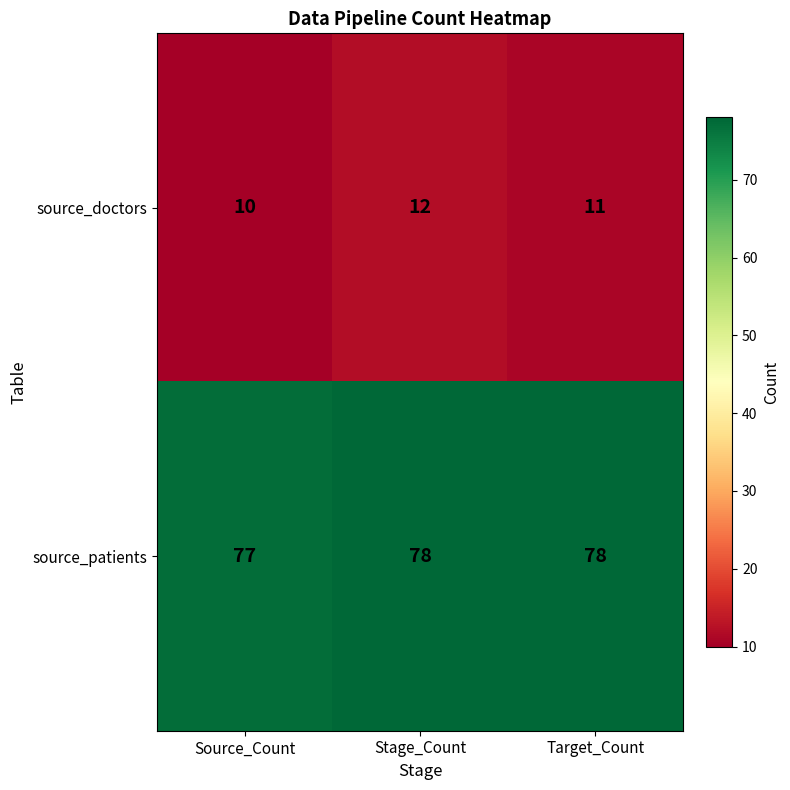

What is the total value across all series at Target_Count?

89